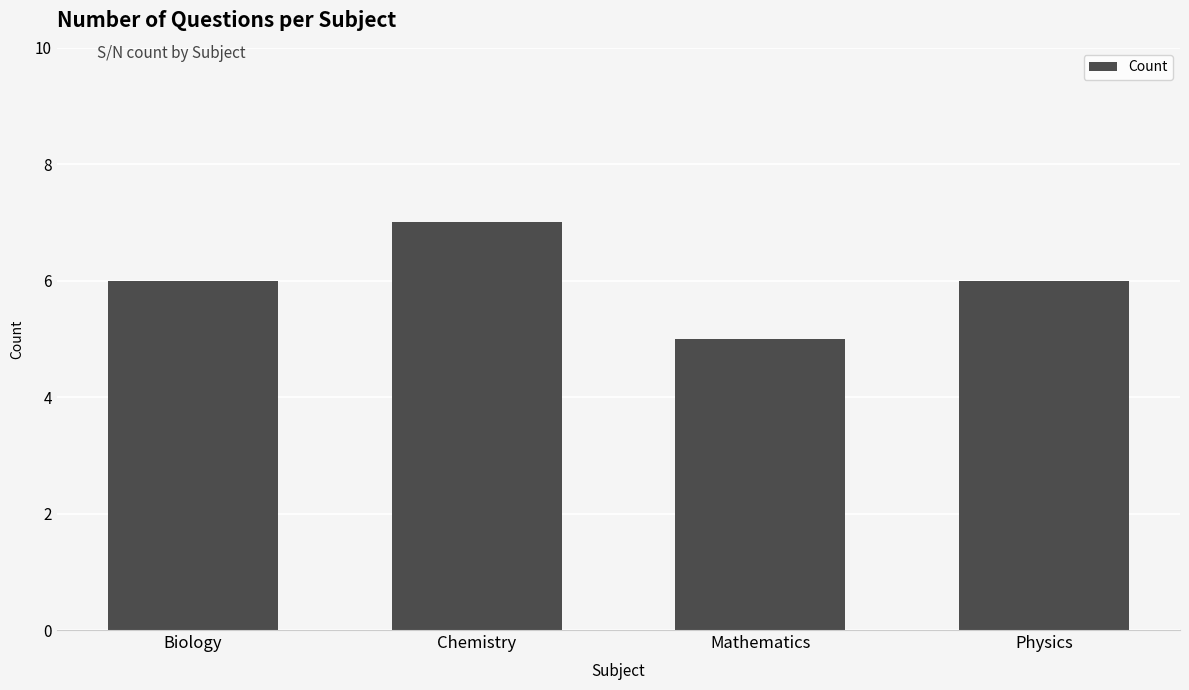

Read the value at Mathematics.

5